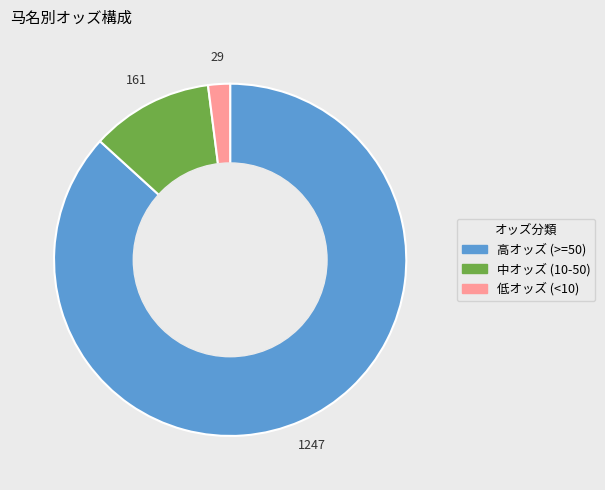

How many segments does this pie chart have?

3